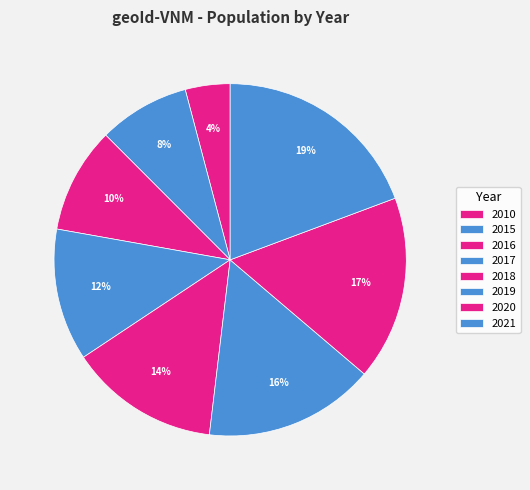

Is there any slice that represents more than half of the pie?

No